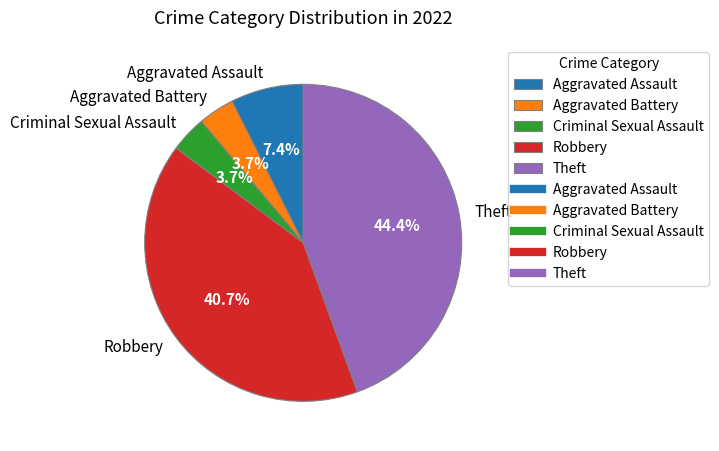

What percentage is NOT represented by Criminal Sexual Assault?

96.3%